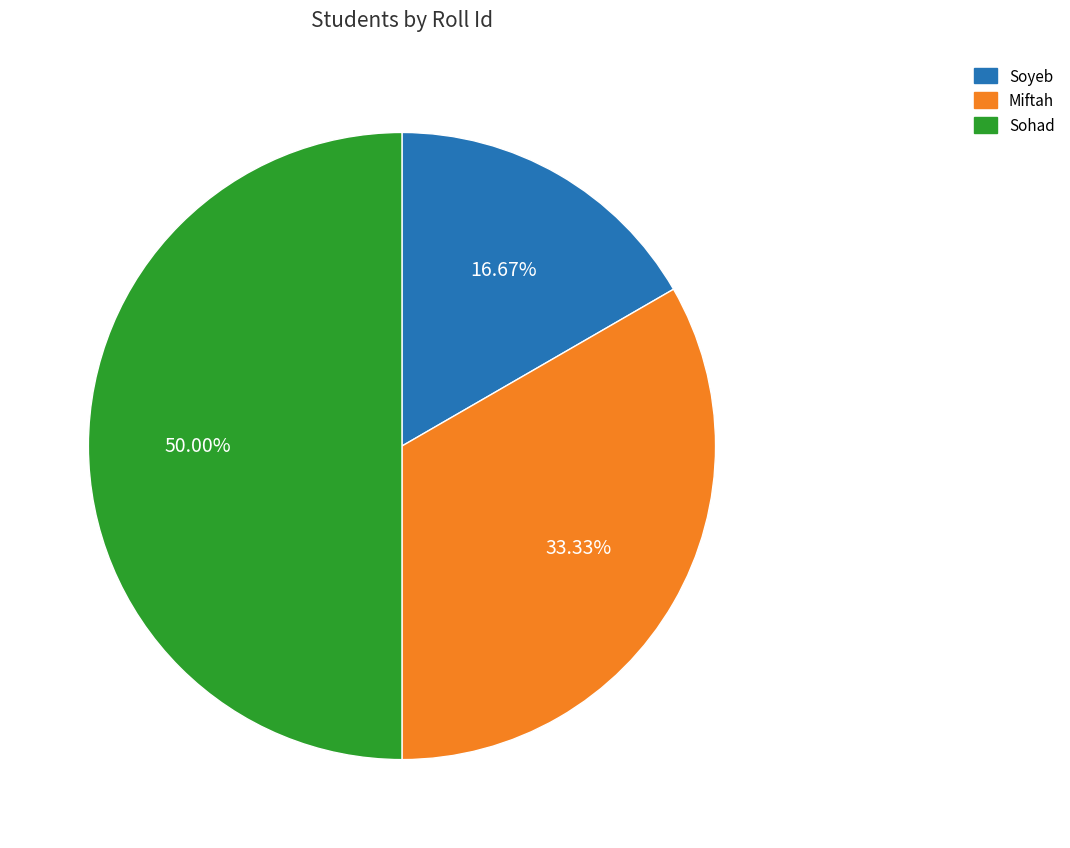

What percentage do Miftah and Sohad together represent?

83.3%